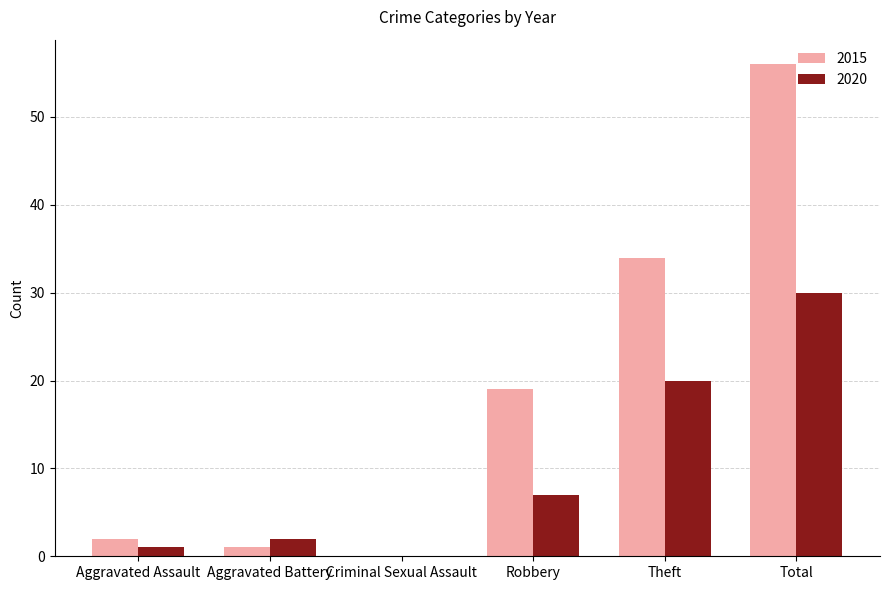

What is the sum of all 2020 values?

60